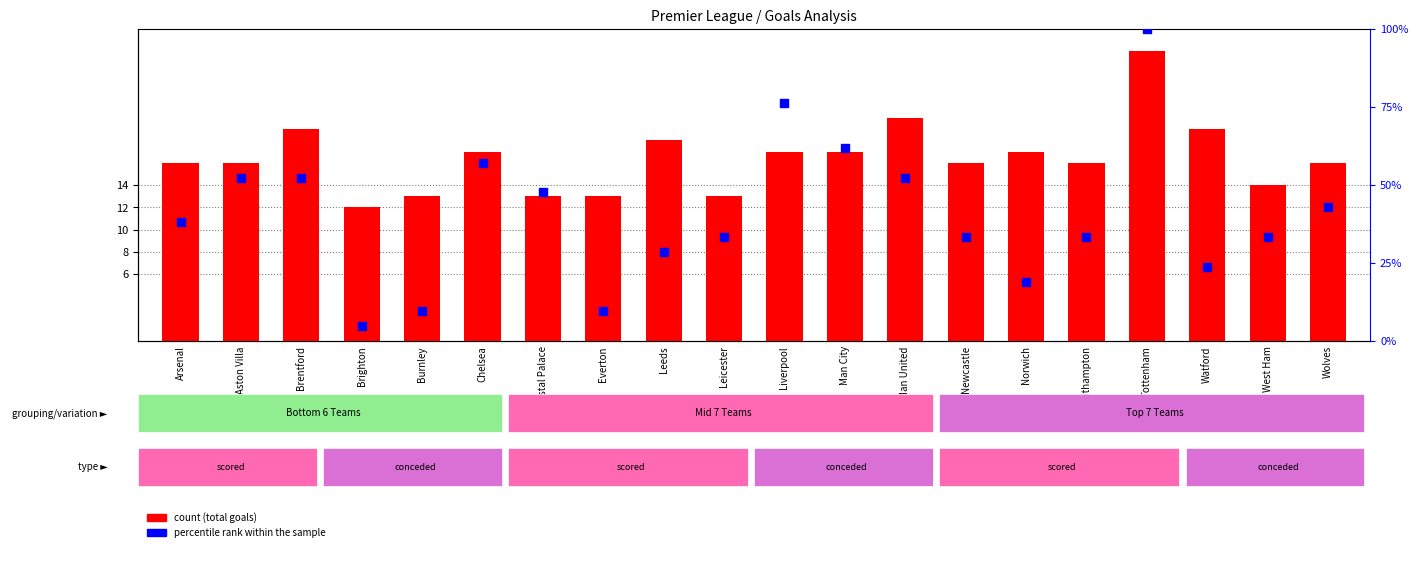

Which series has the largest Y range (max minus min)?

percentile rank within the sample